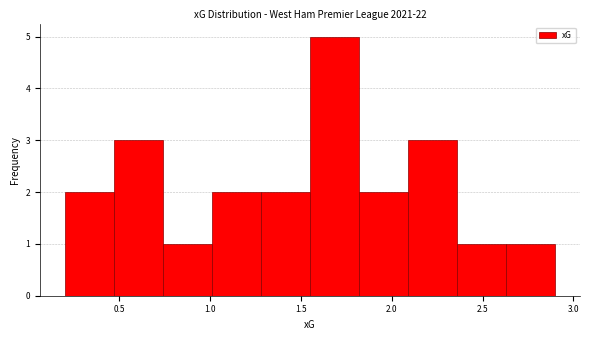

Over which range of the x-axis is the bar tallest?

1.55 to 1.82